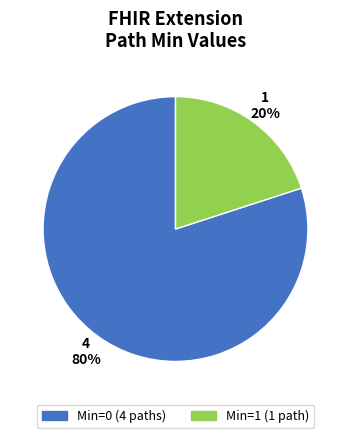

Does Min=0 (4 paths) represent more than half of the total?

Yes